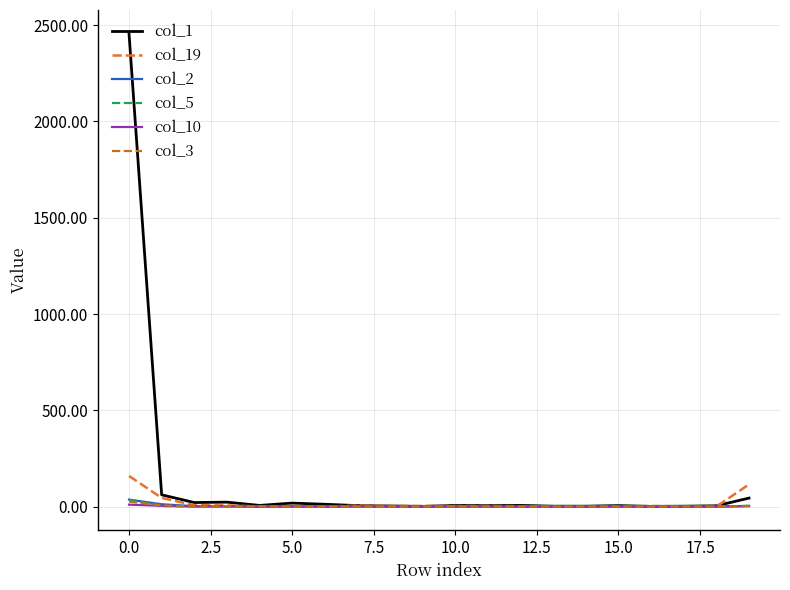

Which series has the largest range (max minus min)?

col_1